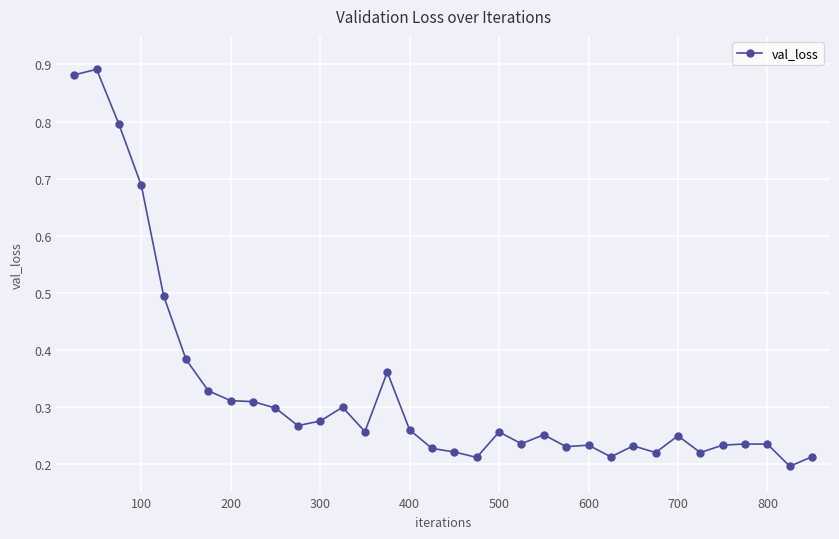

Count the number of categories in the chart.

34